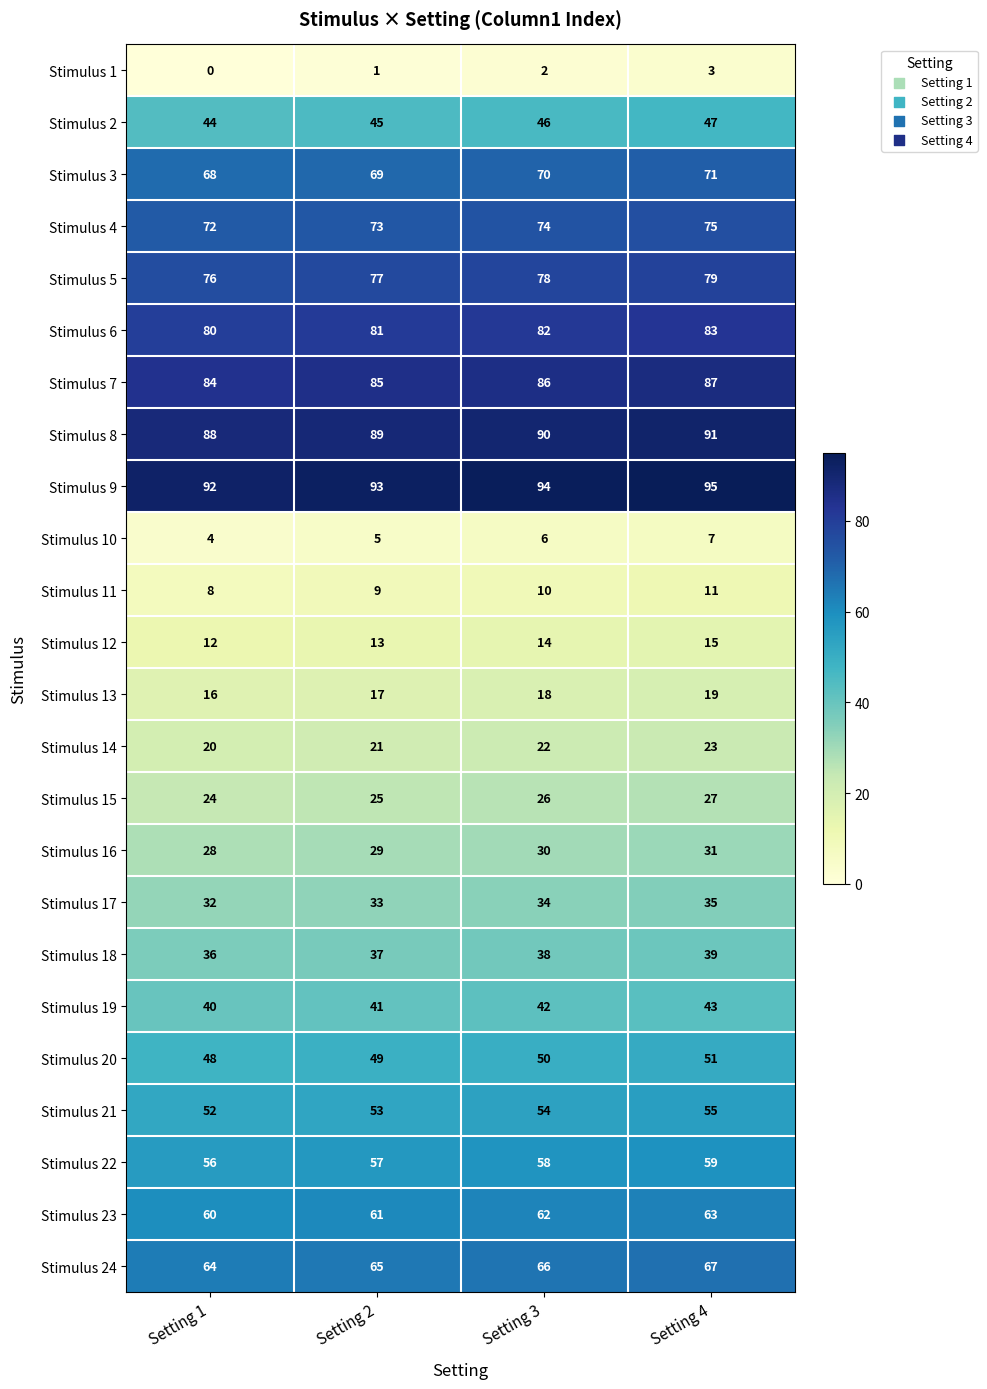

Which label corresponds to the smallest value in the chart?

Setting 1